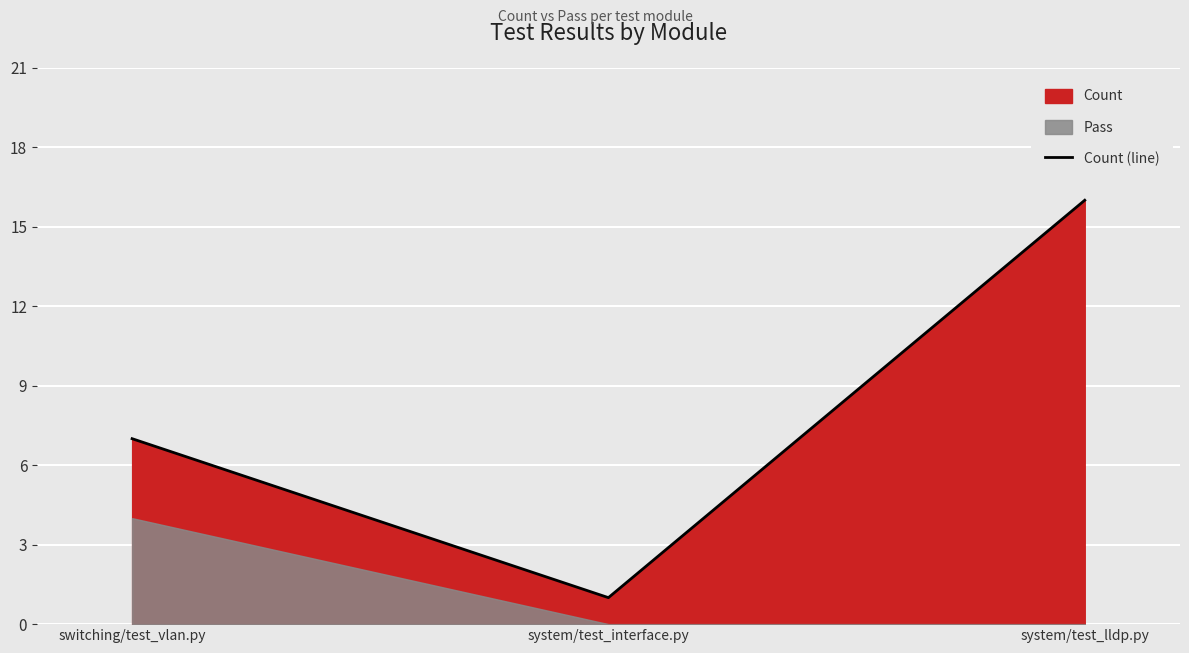

Reading right to left, extract all data points from this chart.

16	1	7